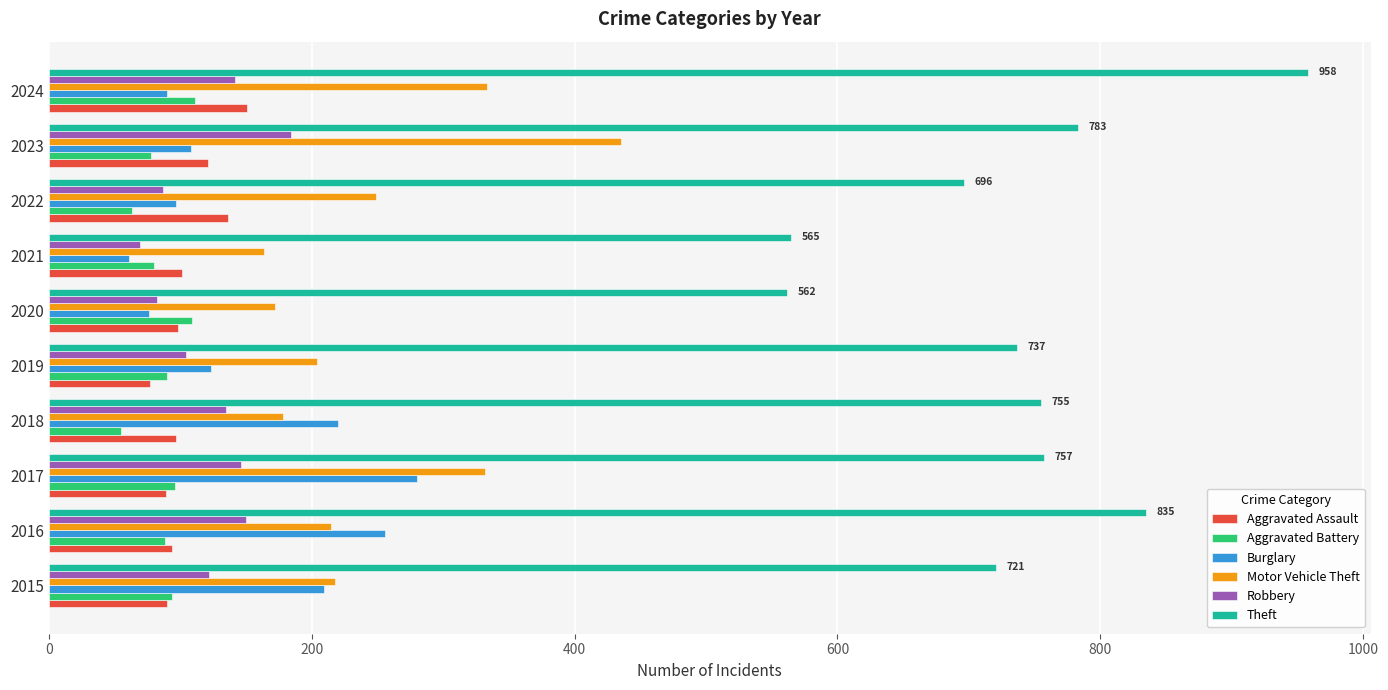

The value of Robbery at 2020 is 82. True or false?

True